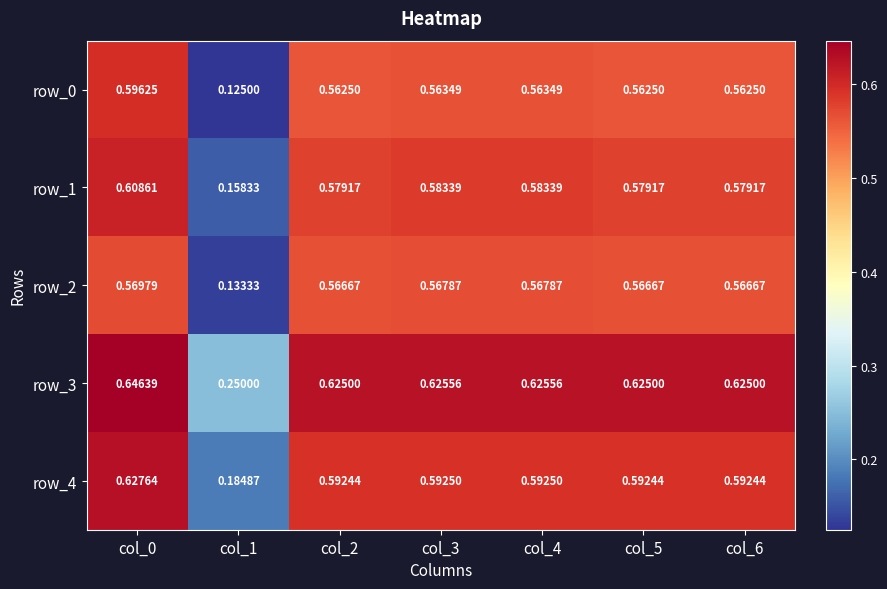

Is the value of row_0 at col_5 greater than the value of row_4 at col_1?

Yes